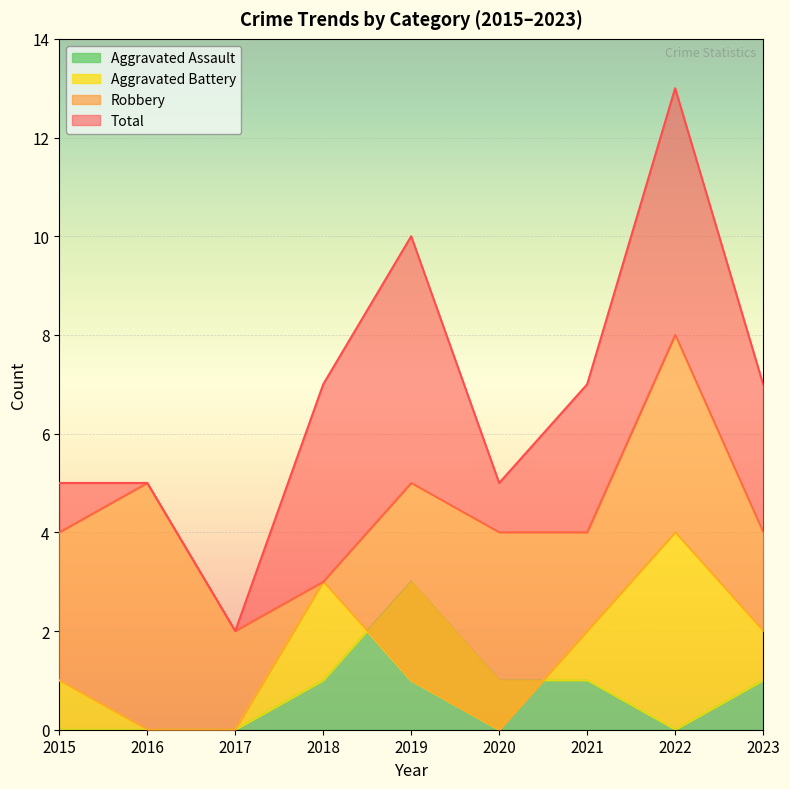

True or false: Robbery and Total cross at least once.

False